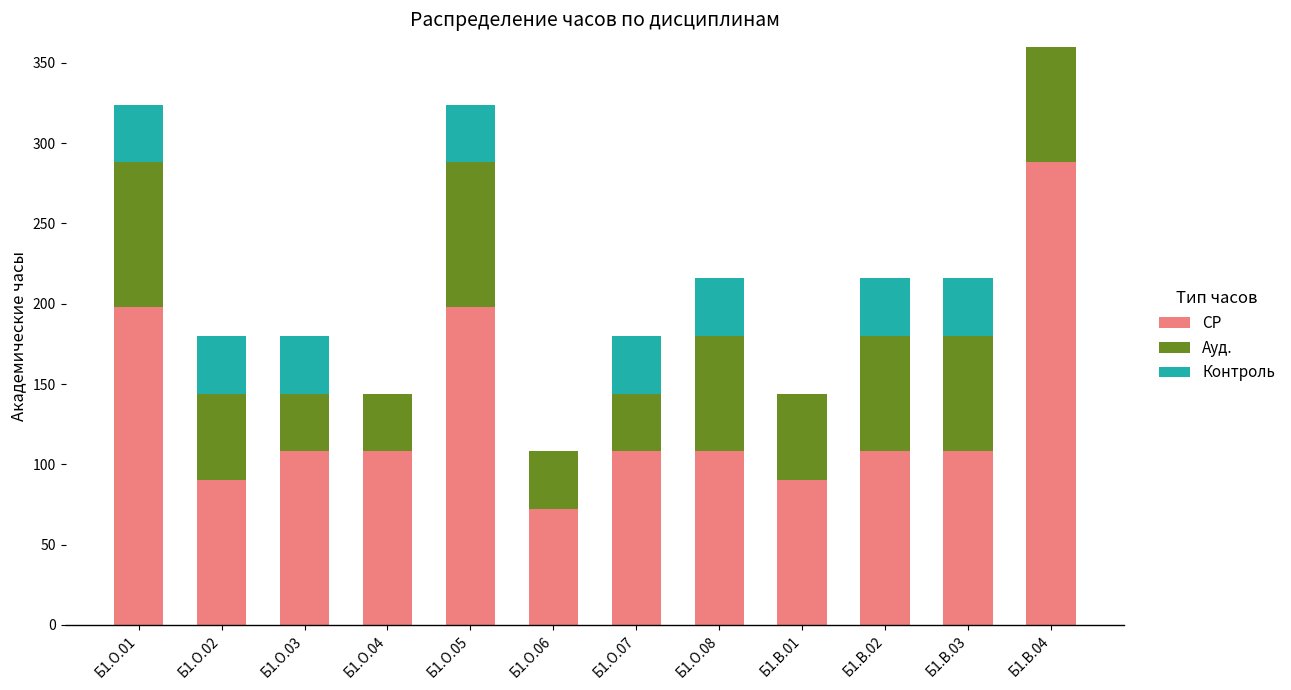

Which category has the highest value in the СР series?

Б1.В.04